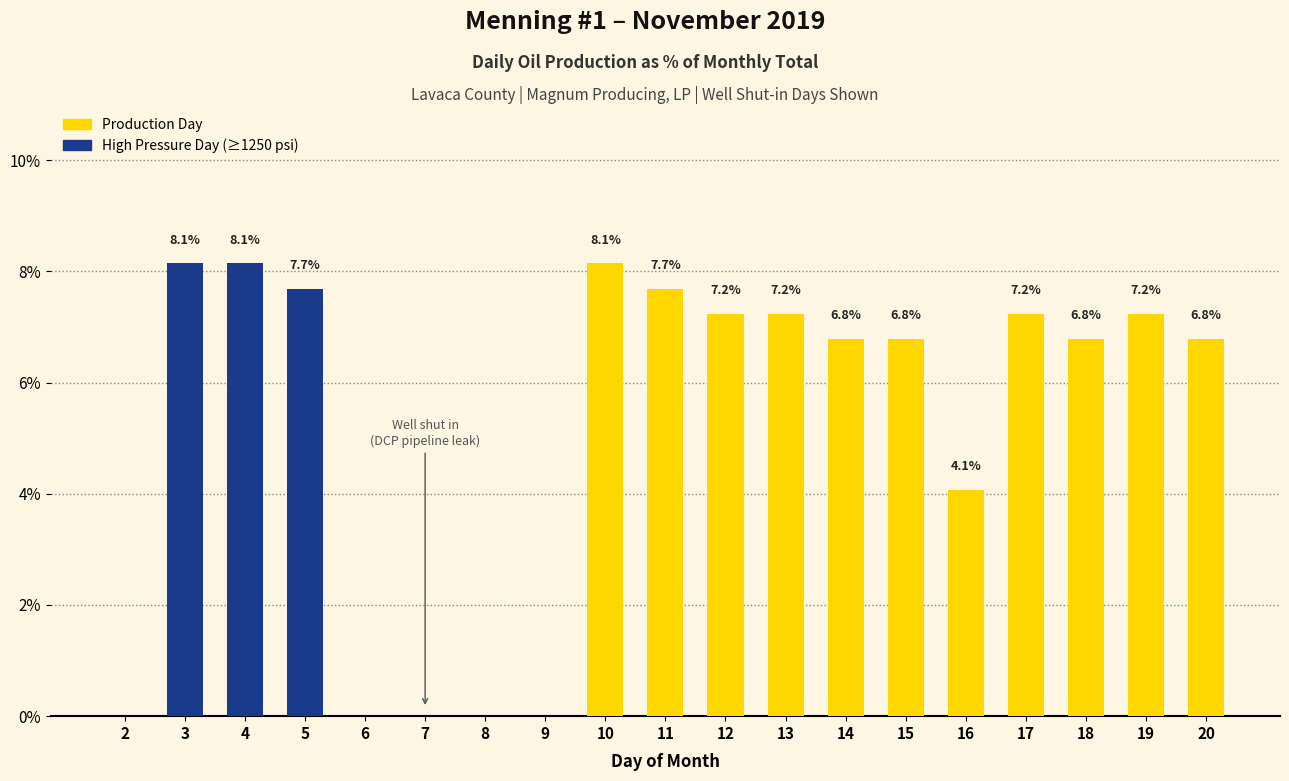

Where does the data first go above 6?

3